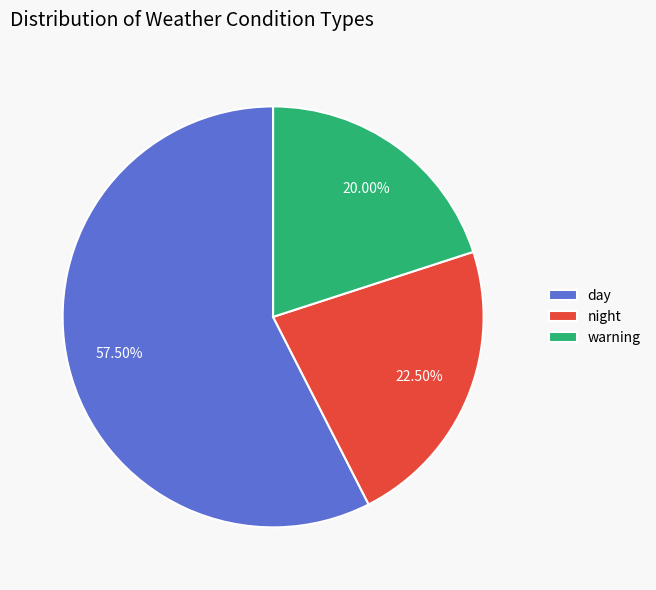

To the nearest percent, what is the difference between the night and day slice percentages?

35%